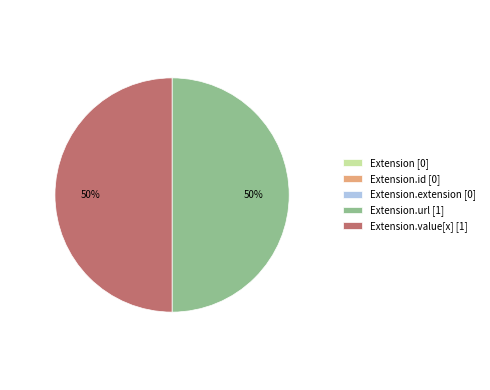

To the nearest percent, what is the average slice percentage?

20%